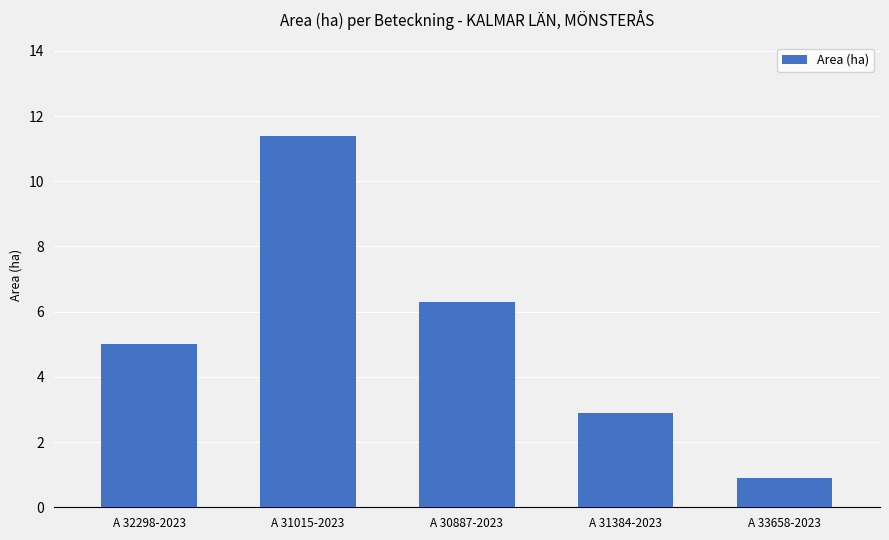

Are the bars horizontal?

No